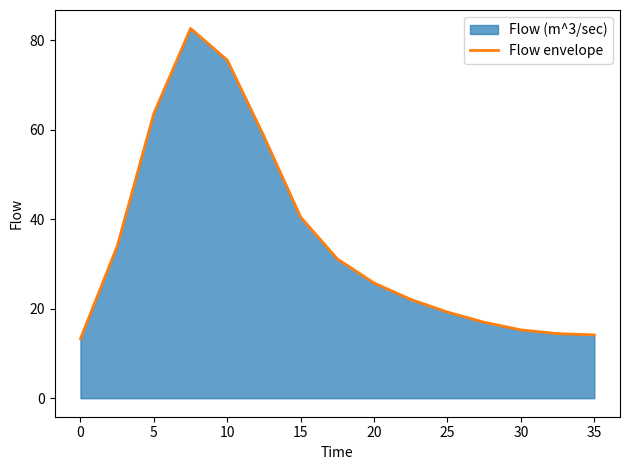

What is the minimum value shown in the chart?

13.3